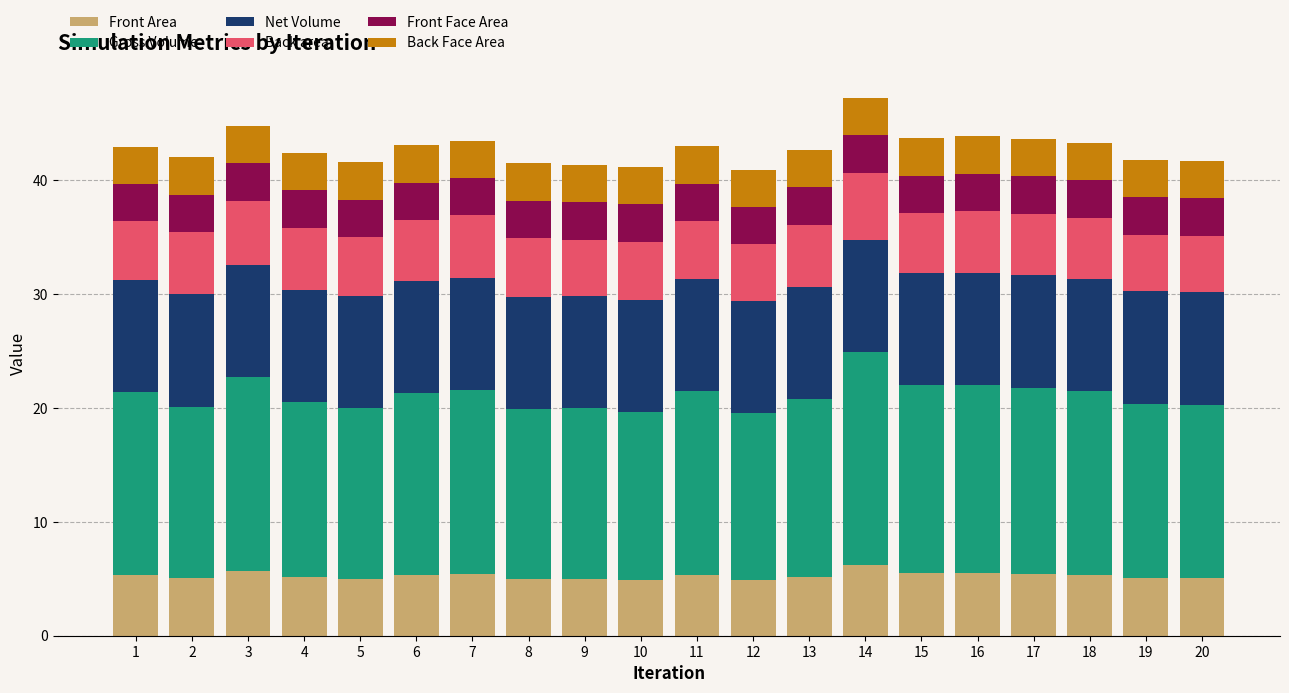

What is the total value across all series at 19?

41.8